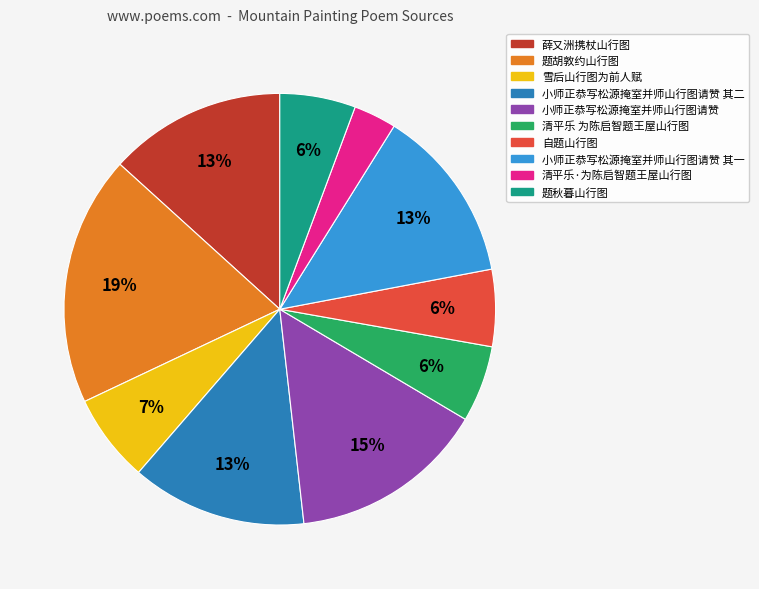

Count the number of slices in the pie.

10